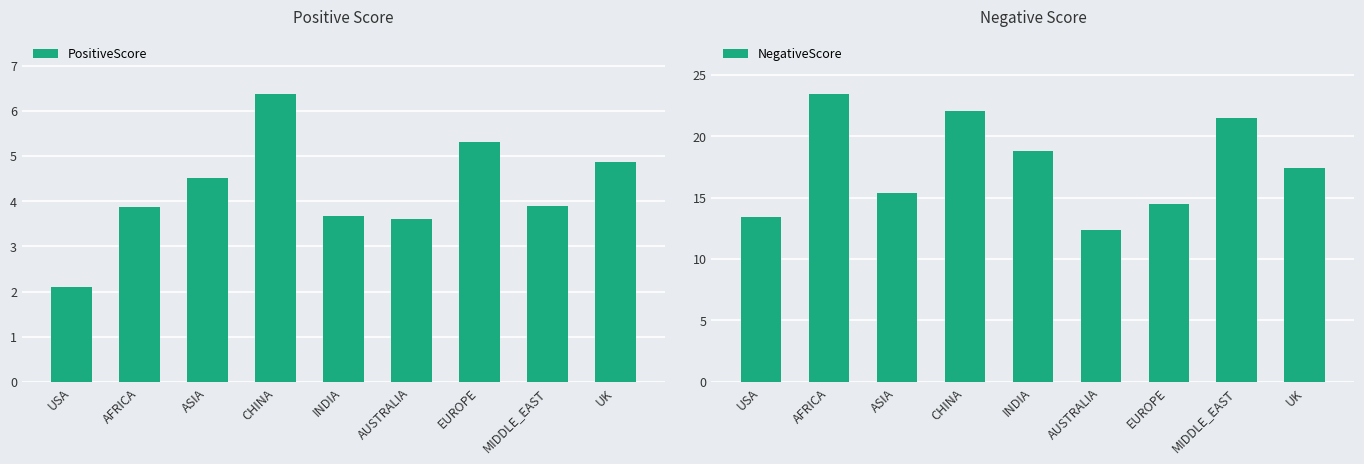

What is the value of the PositiveScore bar at the 4th from the left?

6.4